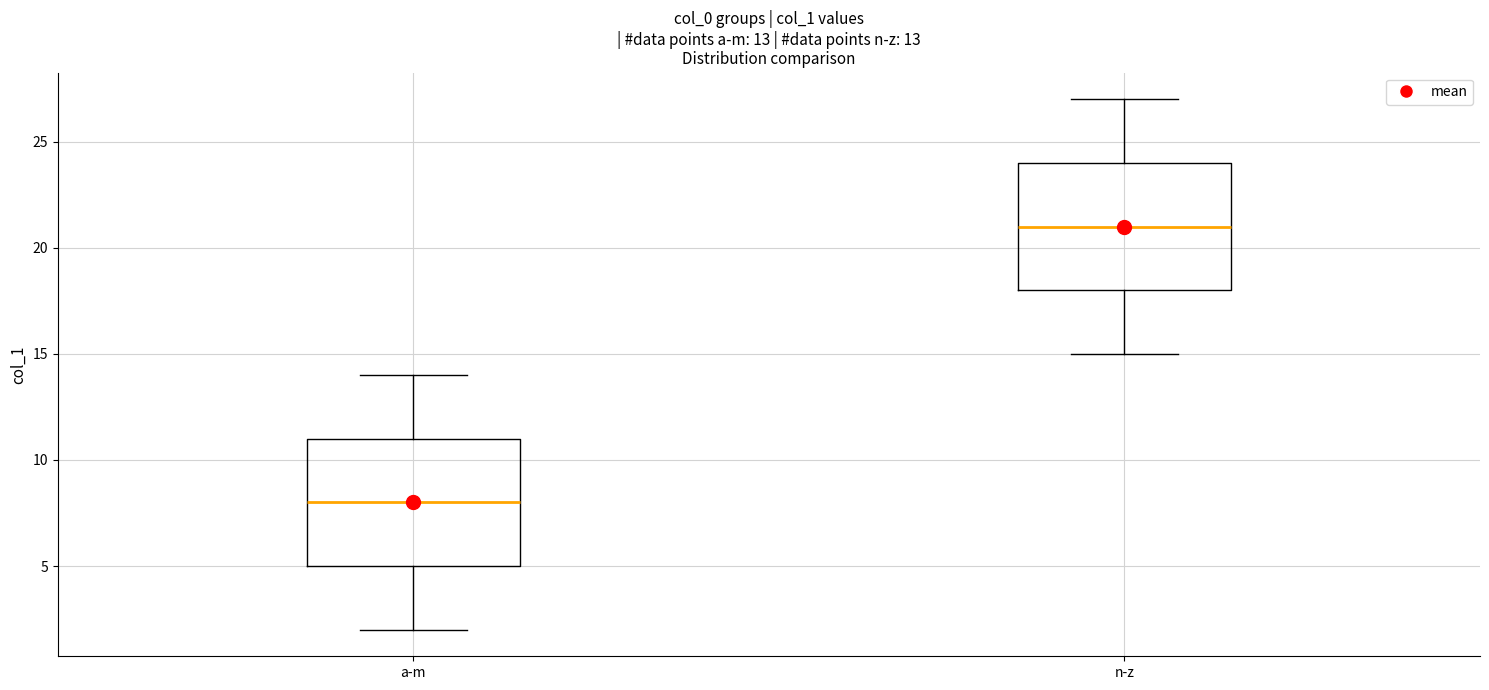

Which box has the highest median line?

n-z